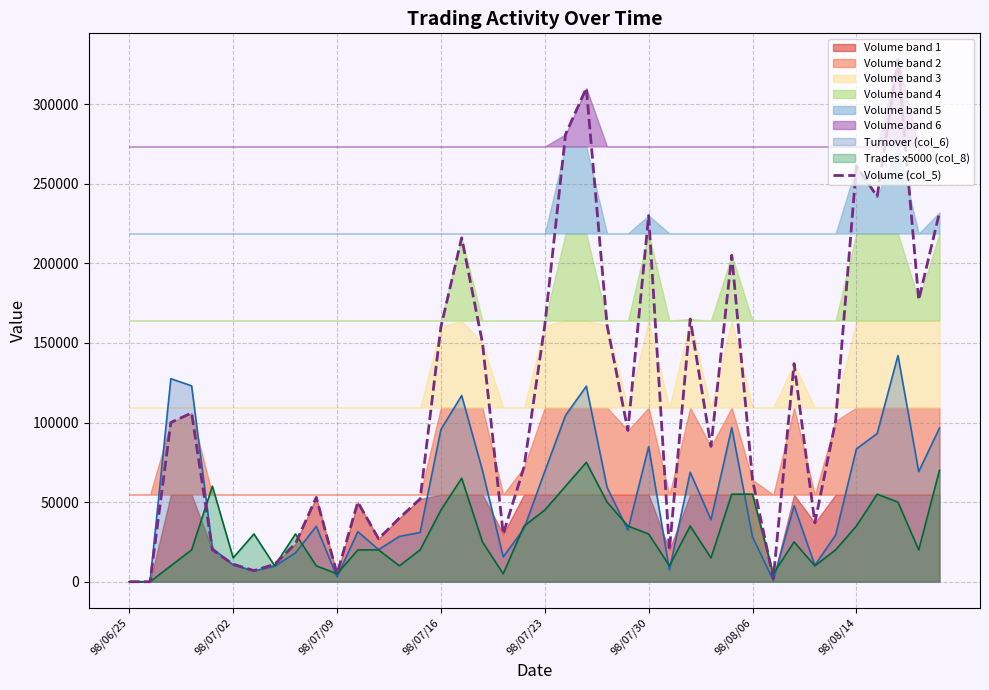

What is the sum of the values at 18 and 37?

358000